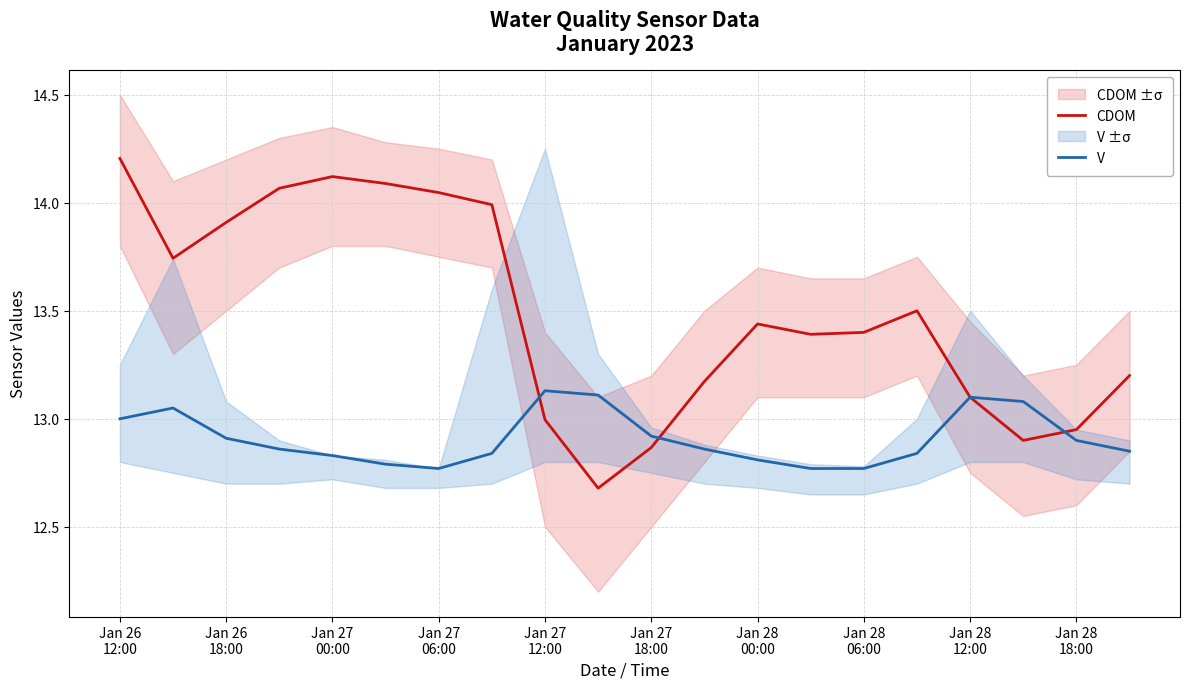

What is the highest value of the CDOM series?

14.2